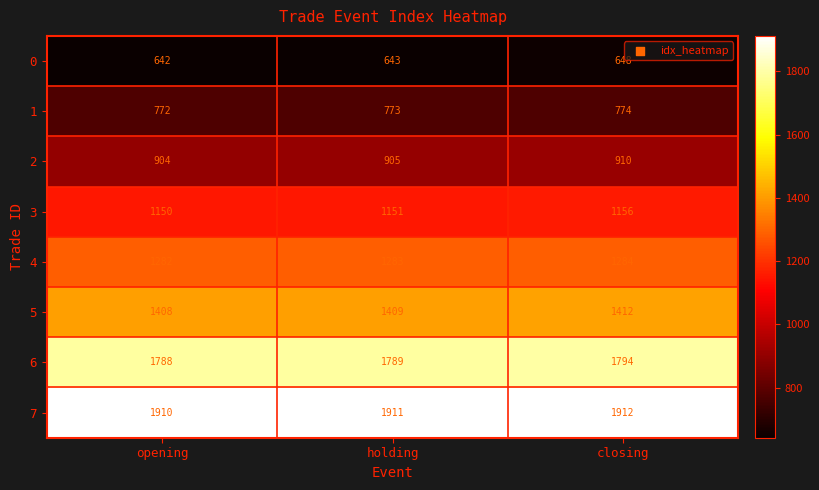

At holding, list the series in order from largest to smallest.

7, 6, 5, 4, 3, 2, 1, 0